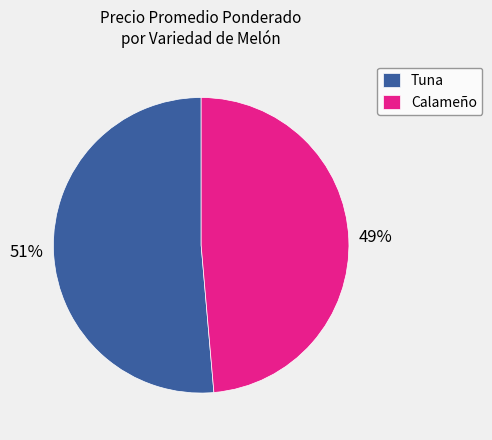

Is Calameño the majority of the pie?

No